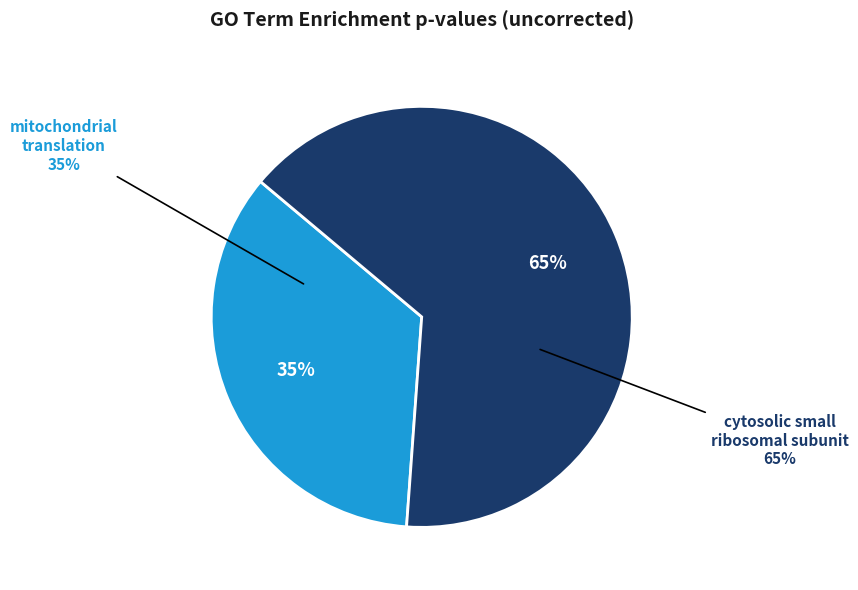

What percentage is the GO:0032543
mitochondrial translation slice, to the nearest percent?

35%